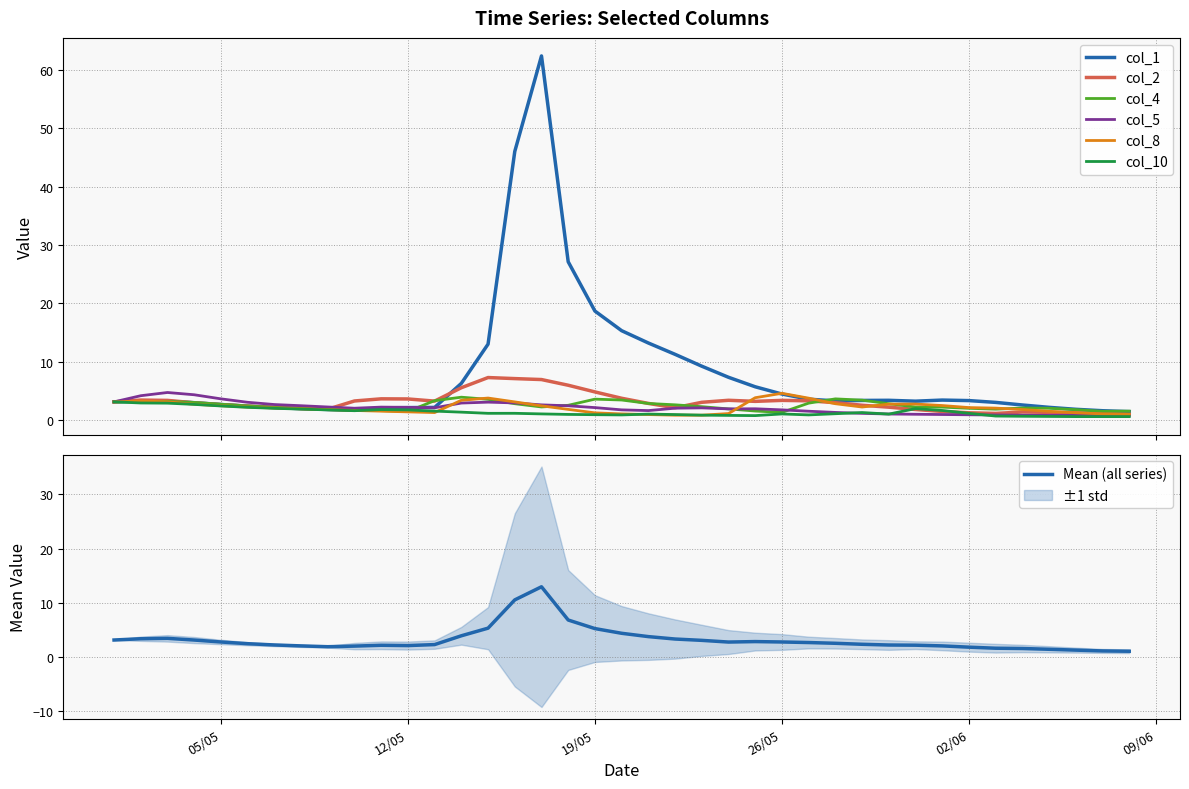

The col_2 series shows 12.4 at 15/05/2015. True or false?

False